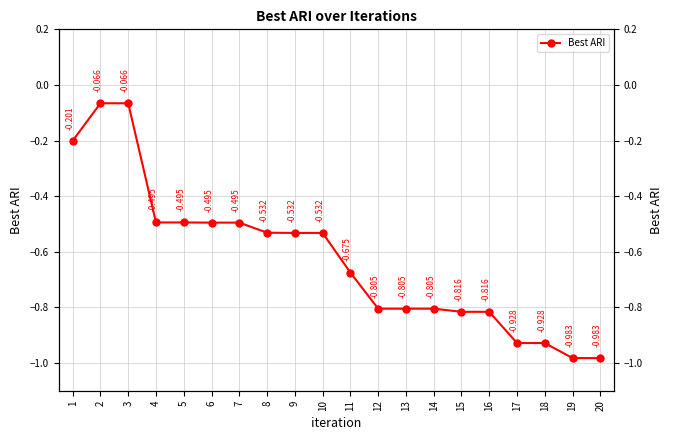

Reading right to left, extract all data points from this chart.

20=-1.0	19=-1.0	18=-0.9	17=-0.9	16=-0.8	15=-0.8	14=-0.8	13=-0.8	12=-0.8	11=-0.7	10=-0.5	9=-0.5	8=-0.5	7=-0.5	6=-0.5	5=-0.5	4=-0.5	3=-0.1	2=-0.1	1=-0.2